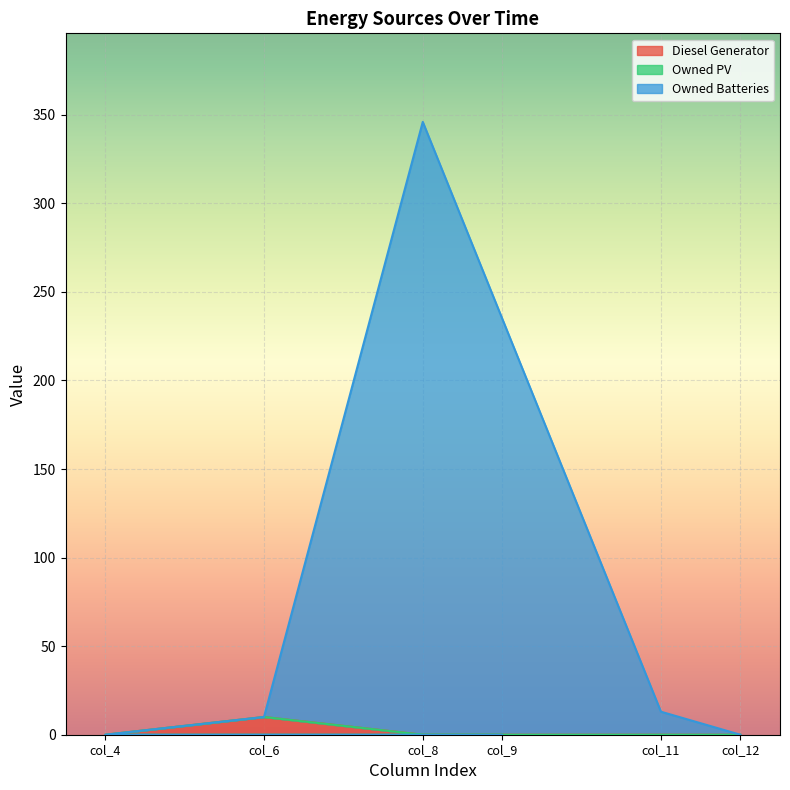

At which category is the sum across all series the highest?

col_8